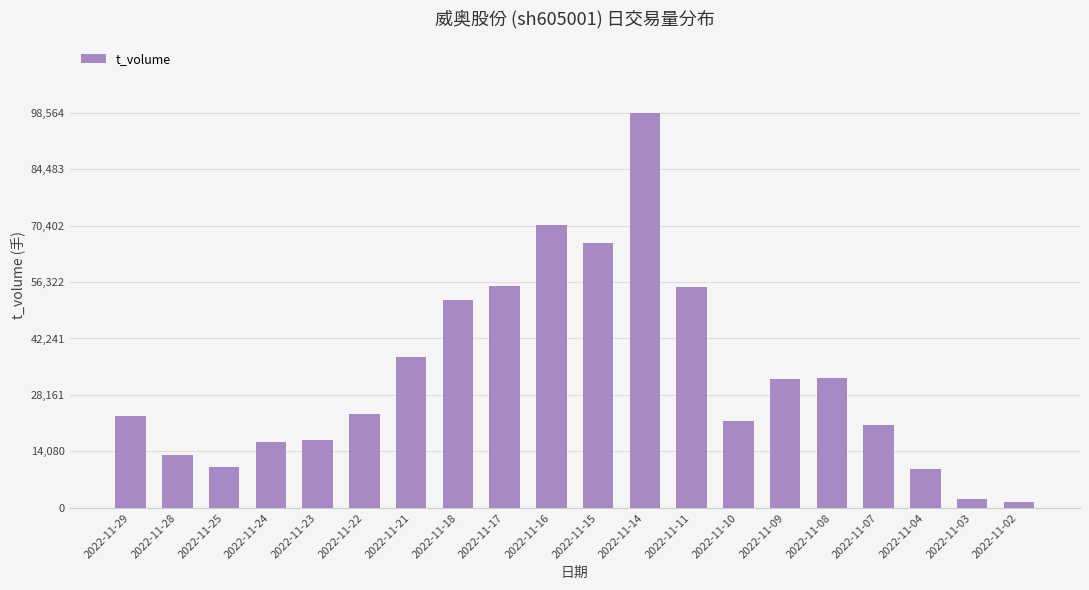

At which category does the chart reach its peak across all series?

2022-11-14